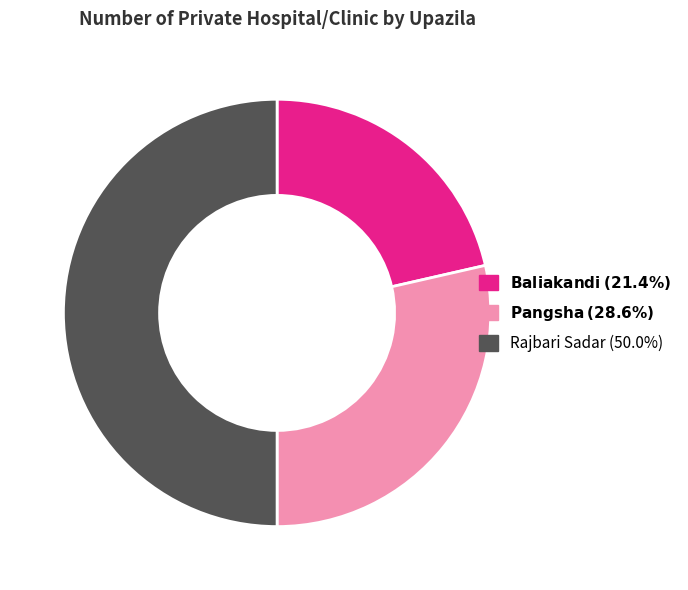

Is there a majority slice in this chart?

No